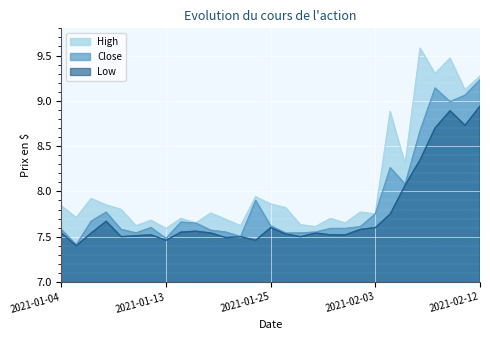

What is the label of the 6th point from the left?

2021-01-11